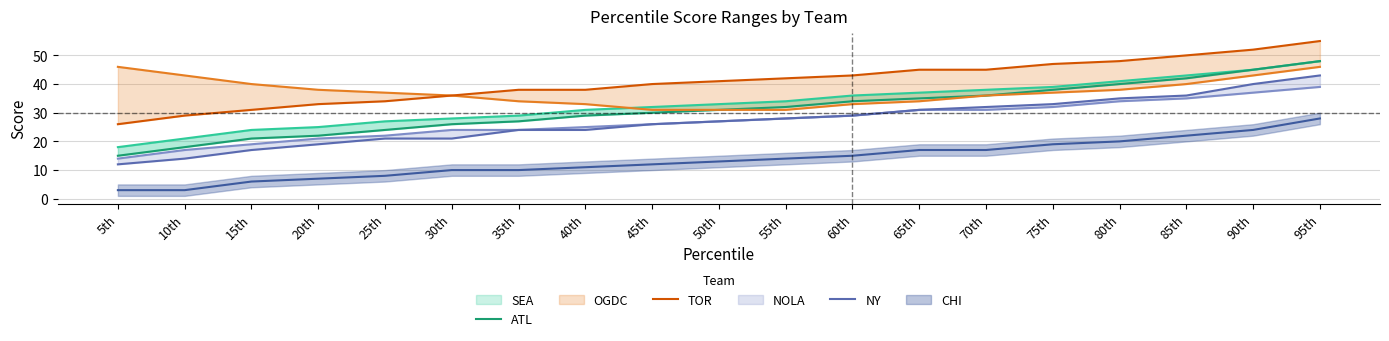

What position from the right is 25th?

15